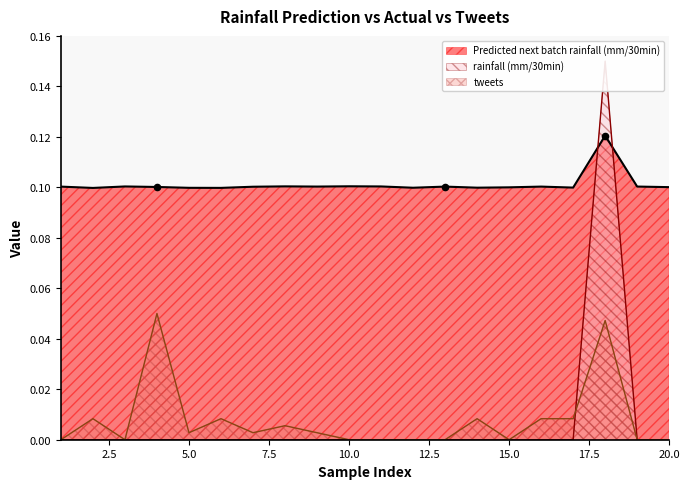

What are all the series names shown in the legend?

Predicted next batch rainfall (mm/30min), rainfall (mm/30min), tweets